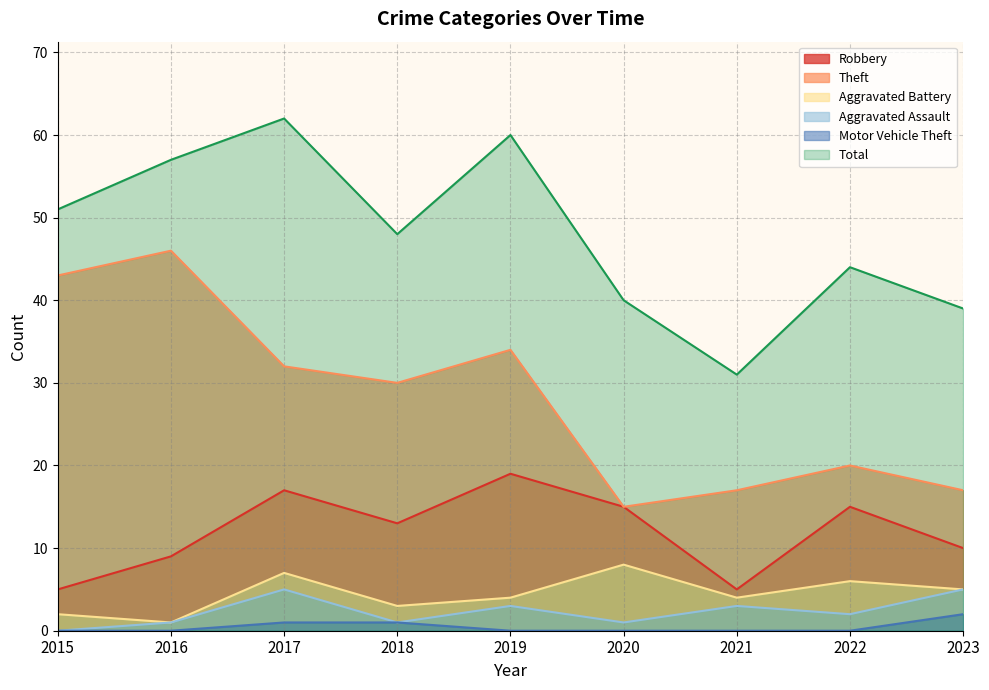

What is the value of the Aggravated Assault point at the 3rd from the left?

5